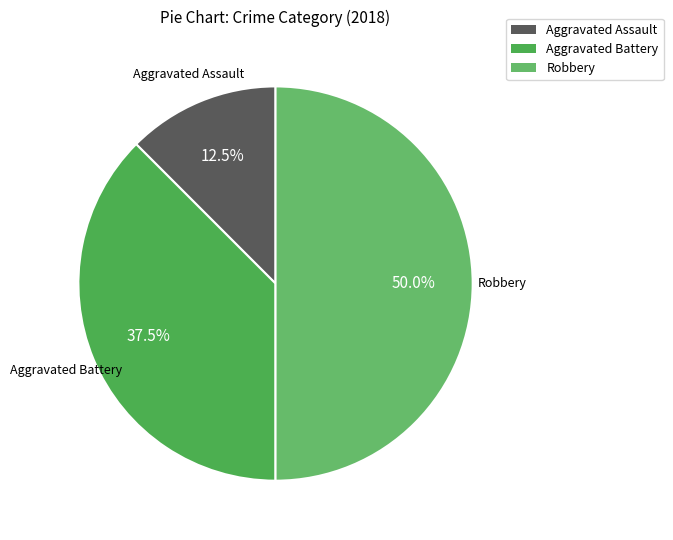

How many segments does this pie chart have?

3